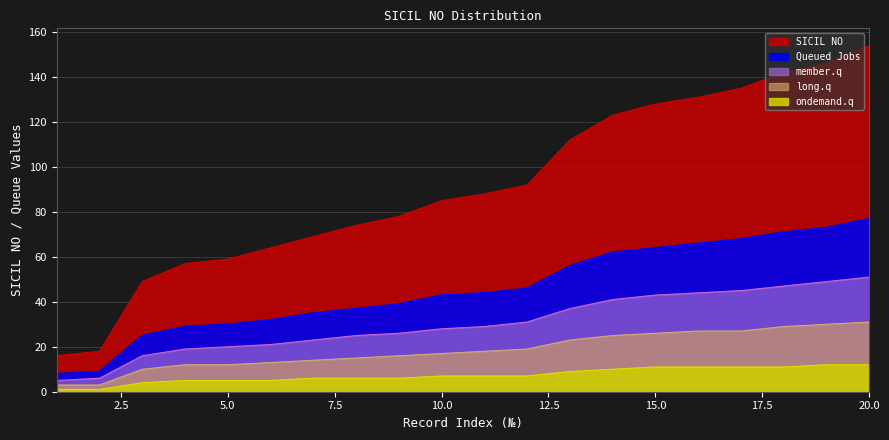

What is the smallest value displayed?

1